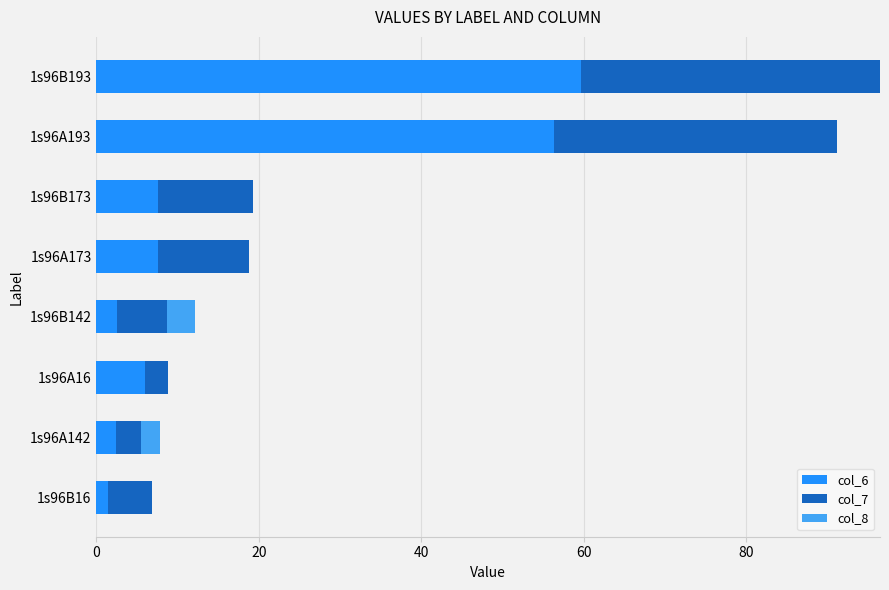

What is the total value across all series at 1s96B142?

12.1